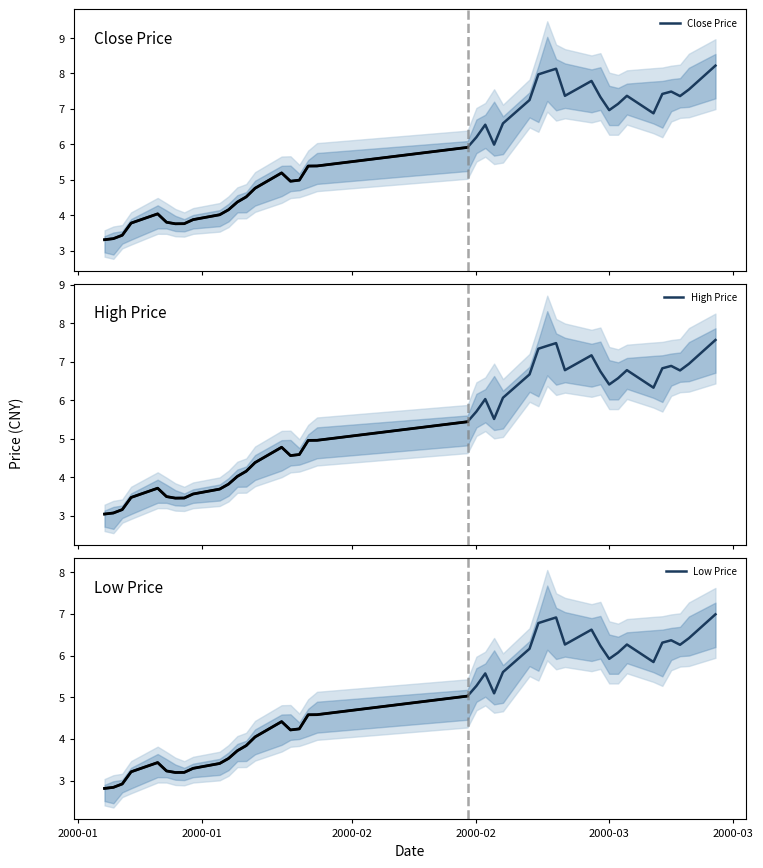

What is the minimum value for Close Price?

3.3